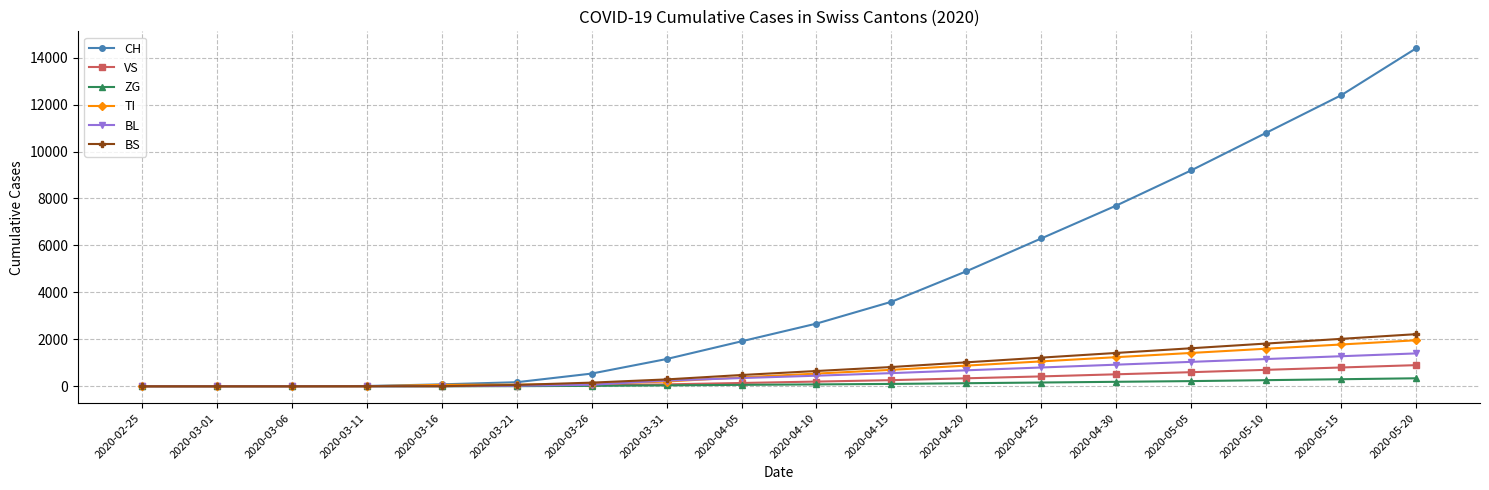

What is the difference between the maximum and second lowest values in the BL series?

1400